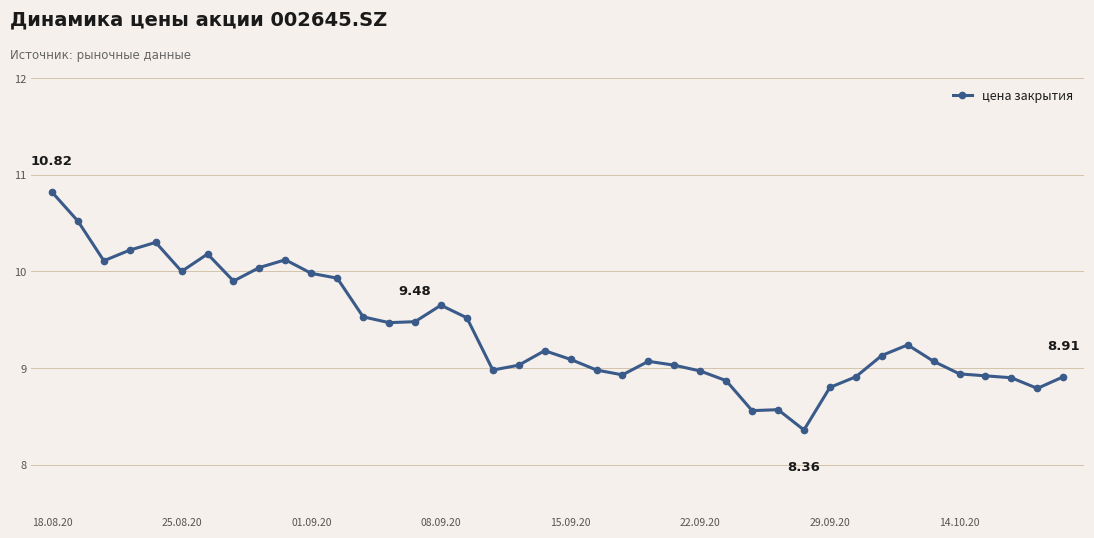

True or false: there are more than 0 points higher than both neighbors.

True